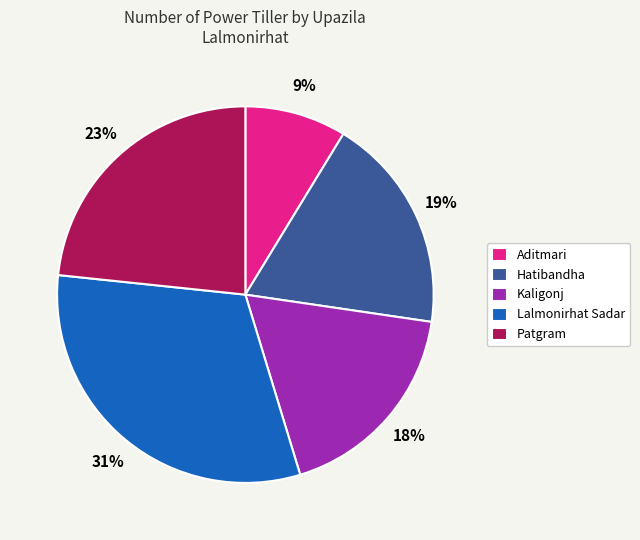

Which has a higher value, Hatibandha or Aditmari?

Hatibandha